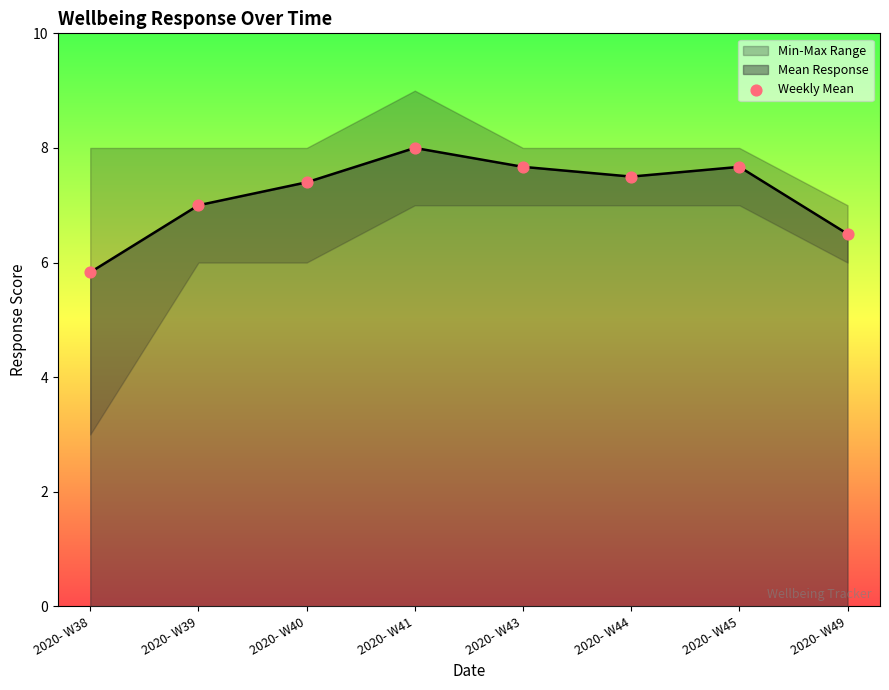

What is the change in value from 2020- W41 to 2020- W45?

-0.3